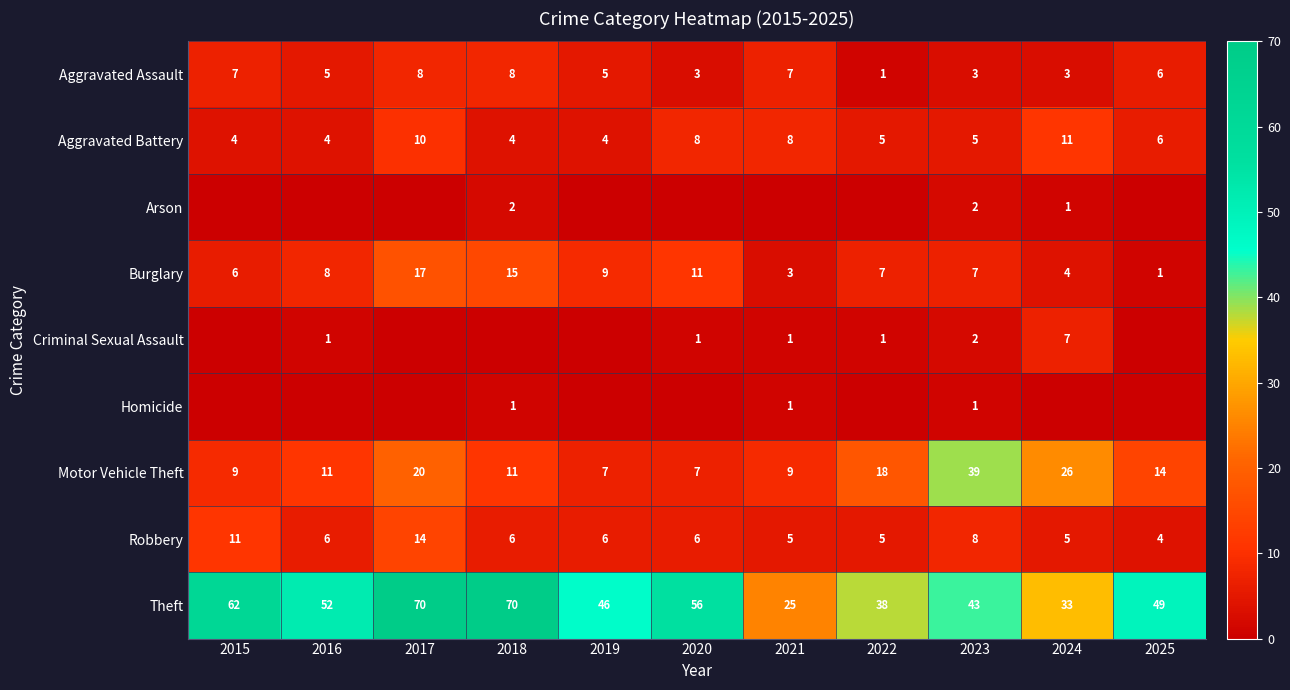

What is the highest value of the Arson series?

2